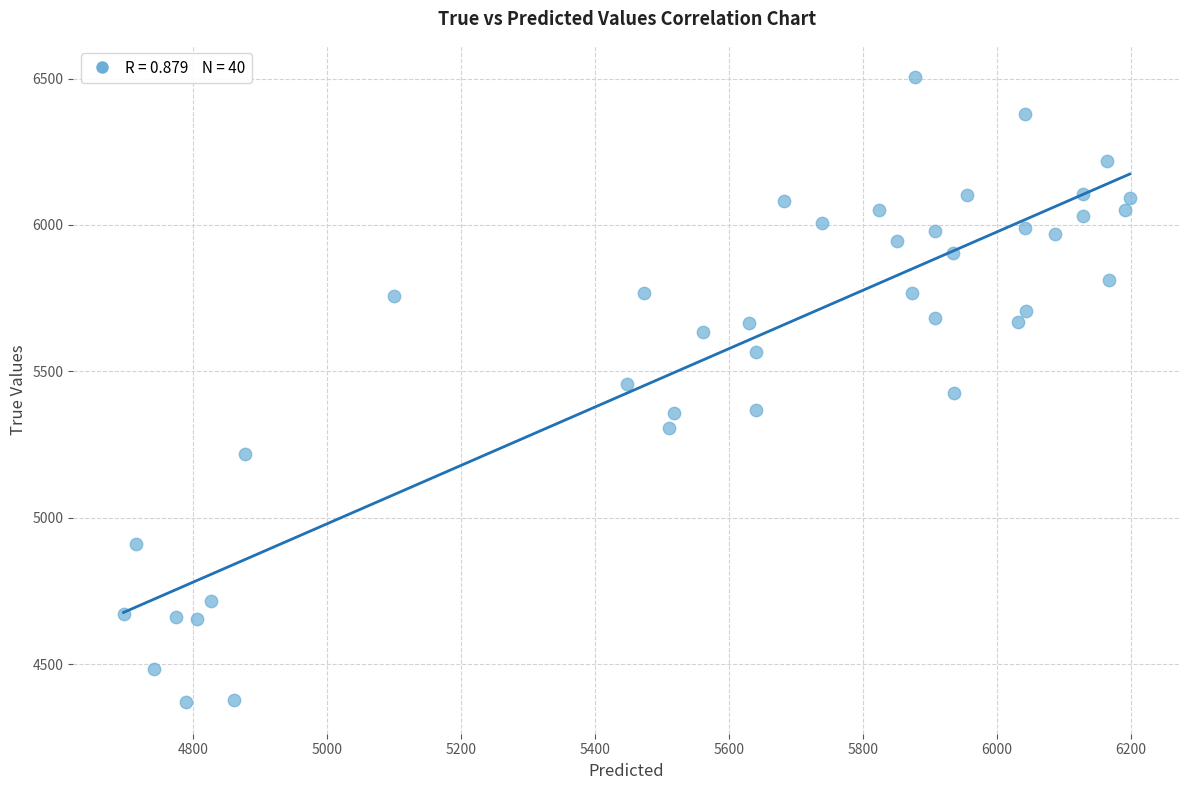

What is the range of Y values (max minus min)?

2136